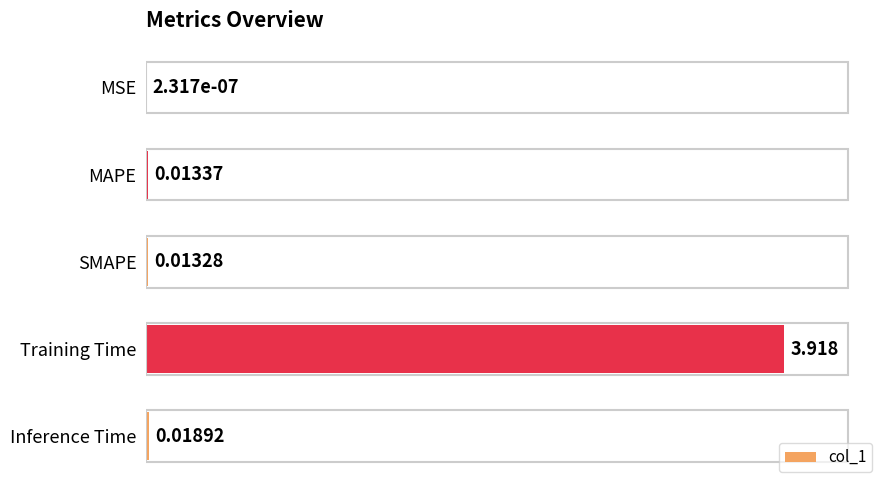

At which category does the chart reach its peak across all series?

Training Time